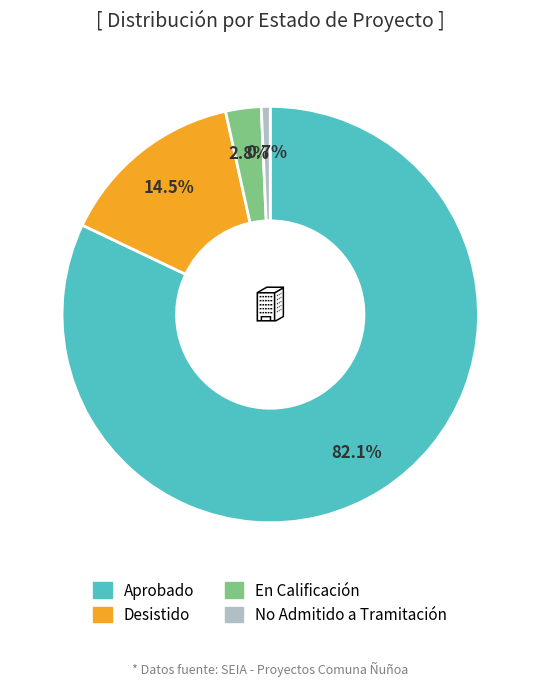

Does any single category account for the majority?

Yes